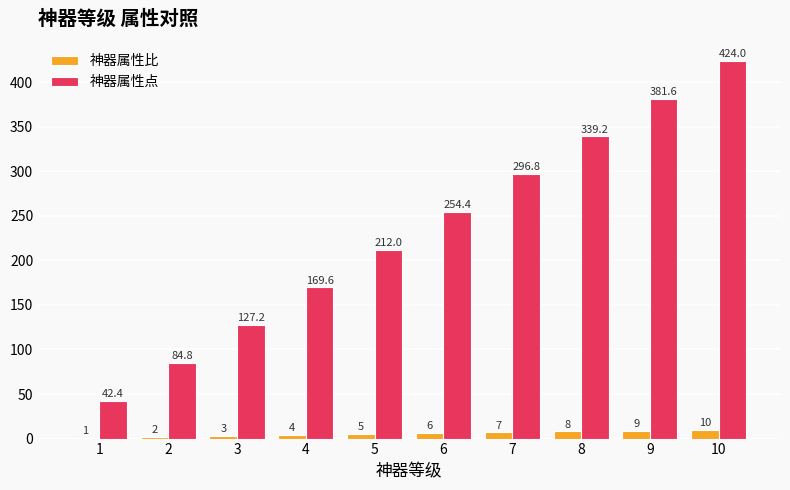

What is the greatest value displayed?

424.0